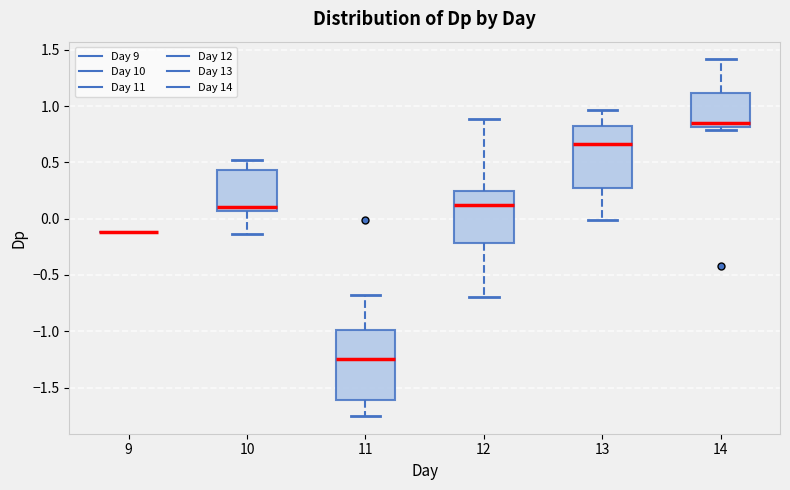

Reading left to right, transcribe this box plot: for each box, give where its median line is, the range the box spans, and where its two whiskers end, as read against the y-axis. The values are not printed on the chart, so give them approximately, as read against the axis.

9: box collapsed to a line at -0.10, whiskers -0.10 to -0.10
10: median 0.10, box 0.05 to 0.45, whiskers -0.15 to 0.50
11: median -1.25, box -1.60 to -1.00, whiskers -1.75 to -0.65
12: median 0.10, box -0.20 to 0.25, whiskers -0.70 to 0.90
13: median 0.65, box 0.25 to 0.80, whiskers 0.00 to 0.95
14: median 0.85, box 0.80 to 1.10, whiskers 0.80 (just below the box's lower edge) to 1.40